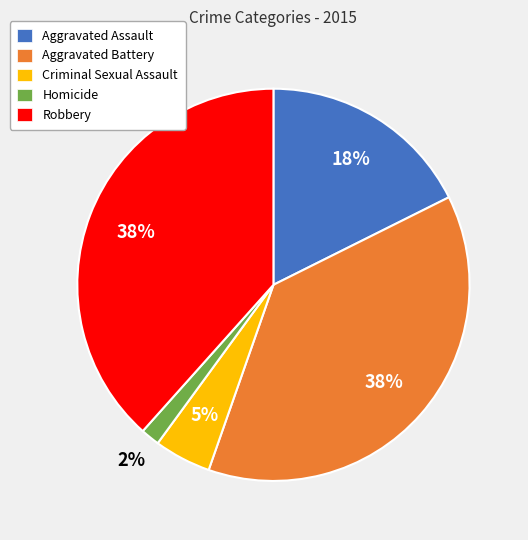

Between Homicide and Robbery, which is larger?

Robbery